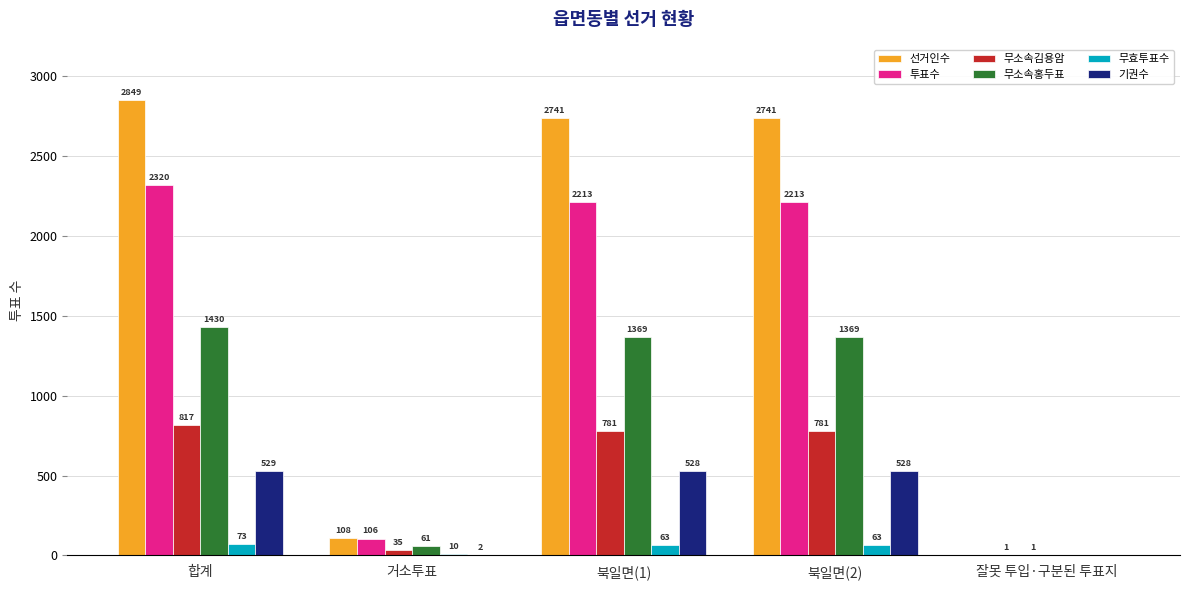

What are all the series names shown in the legend?

선거인수, 투표수, 무소속김용암, 무소속홍두표, 무효투표수, 기권수